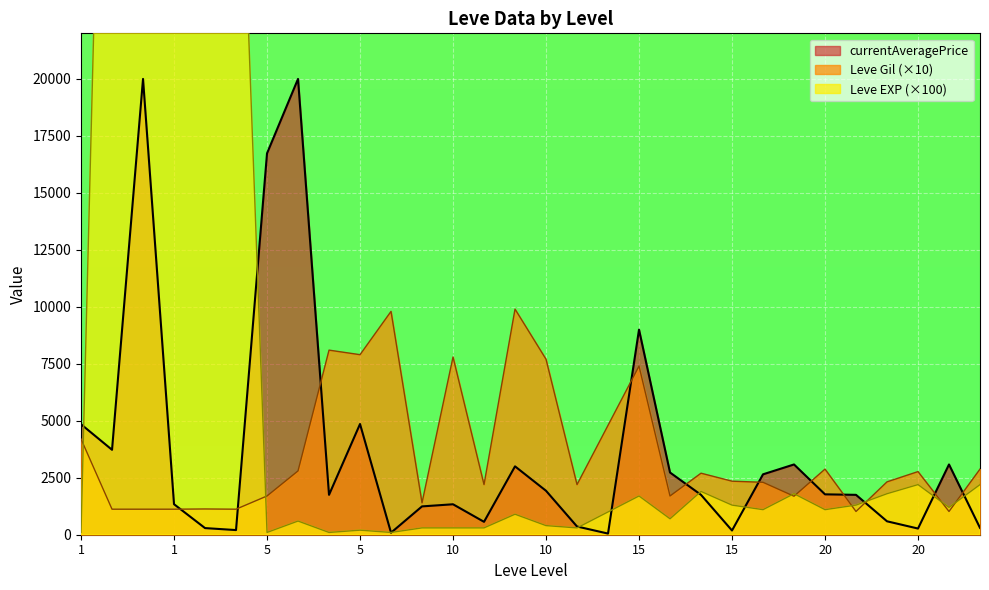

What is the difference between the highest and lowest values at 5?

1600